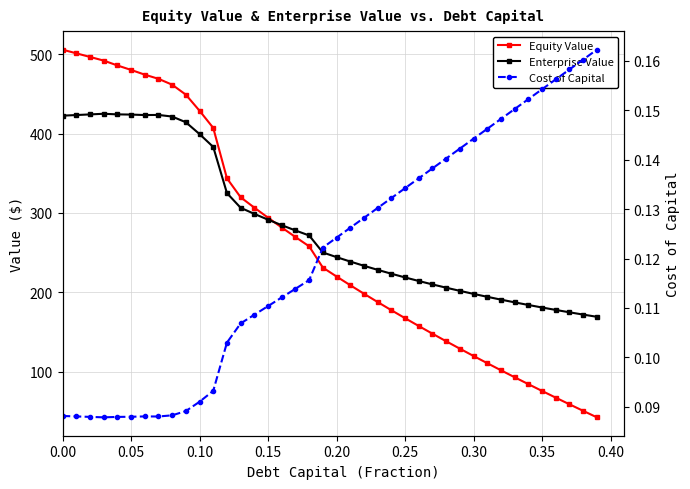

What is the average value of the Enterprise Value series?

284.0